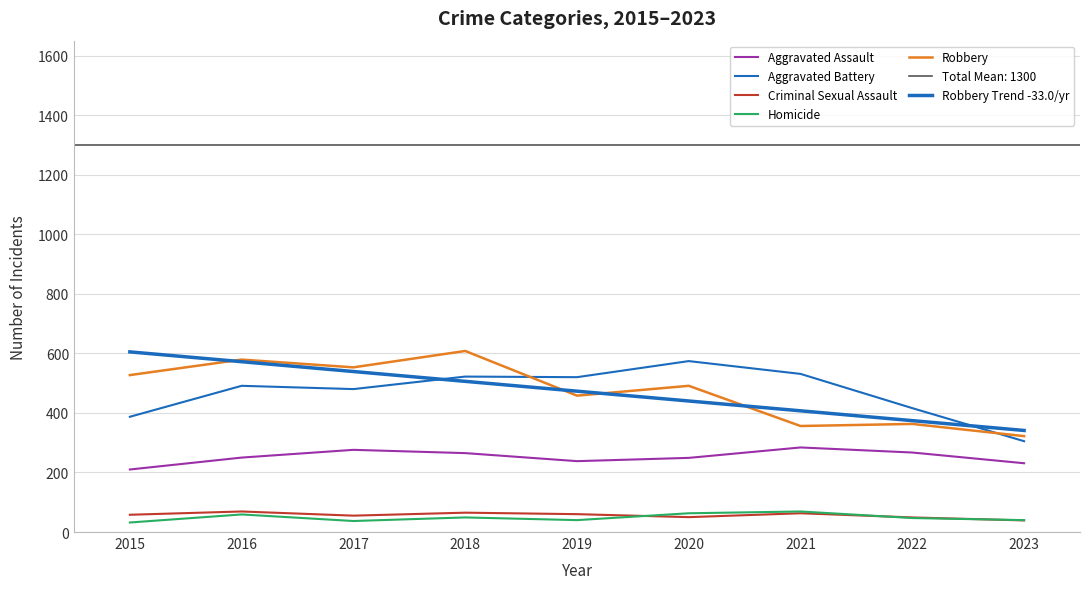

True or false: Criminal Sexual Assault has a value of 123 at 2016.

False